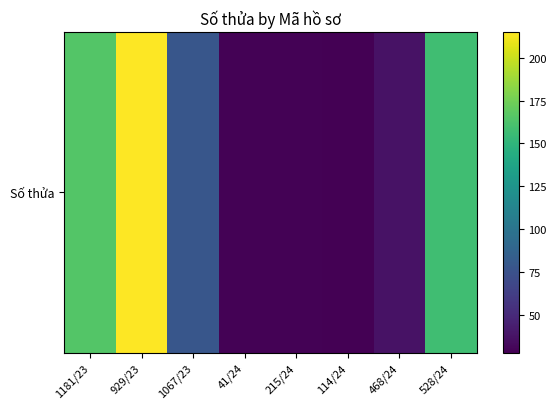

What is the difference between the values at 215/24 and 1181/23?

136